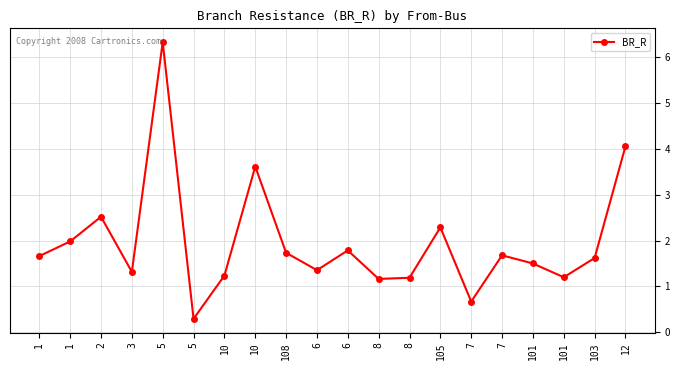

Is it true that the value at 8 is 1.2?

True